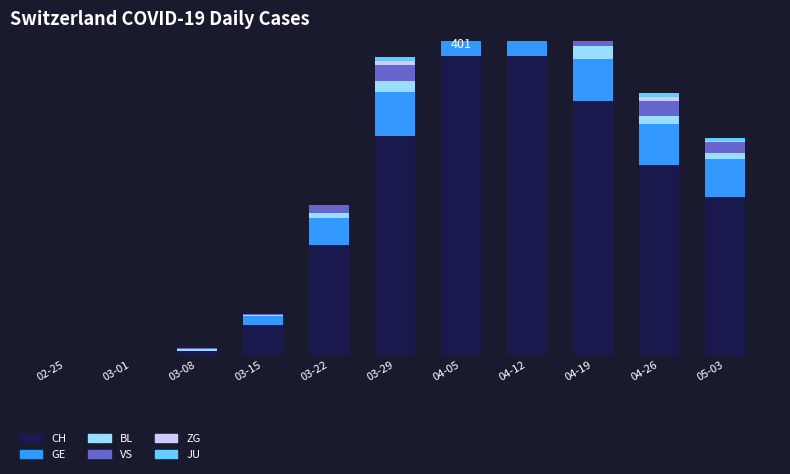

The BL series shows 26 at 04-19. True or false?

False